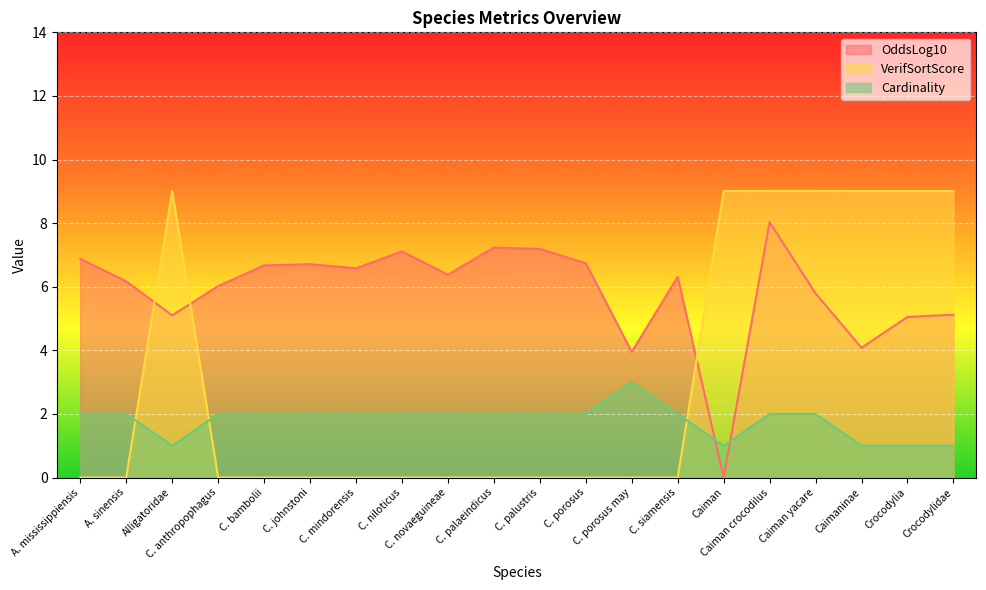

What is the difference between the maximum and minimum values in the VerifSortScore series?

9.0